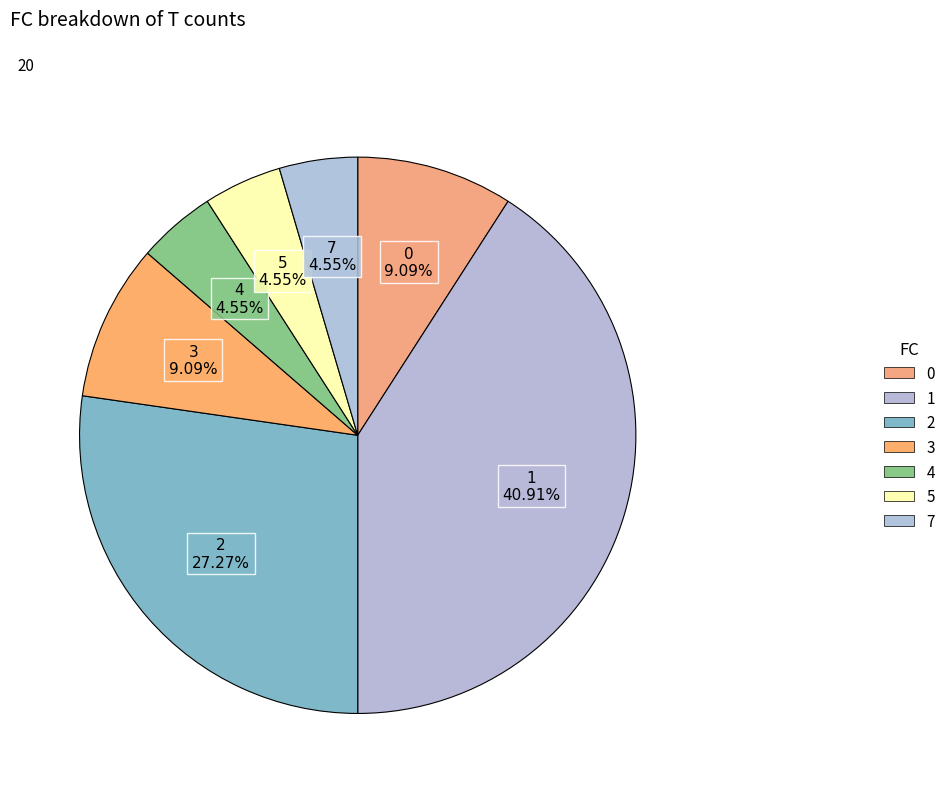

What portion of the pie excludes 0?

90.9%